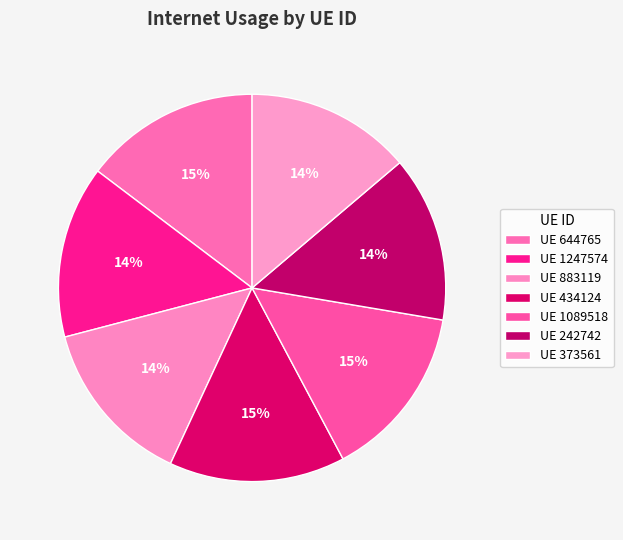

To the nearest percent, what is the difference between the largest and smallest slice percentages?

1%